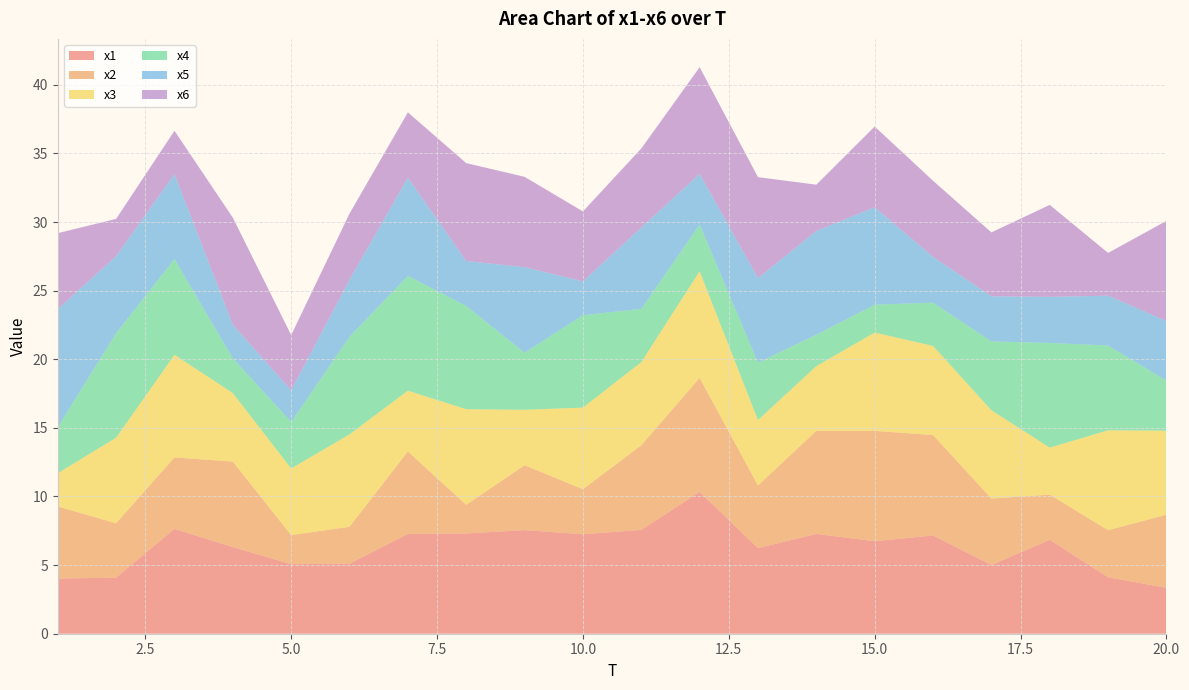

Reading left to right, what are all the values shown in this chart?

x1: 4.0	4.1	7.6	6.3	5.1	5.1	7.3	7.3	7.6	7.2	7.6	10.3	6.2	7.3	6.7	7.2	5.0	6.8	4.1	3.3
x2: 5.3	4.0	5.2	6.2	2.1	2.7	6.0	2.1	4.7	3.3	6.2	8.3	4.6	7.5	8.0	7.3	4.8	3.3	3.4	5.3
x3: 2.4	6.2	7.5	5.0	4.9	6.7	4.4	7.0	4.0	6.0	6.1	7.8	4.8	4.7	7.2	6.5	6.4	3.4	7.3	6.1
x4: 3.3	7.6	7.0	2.5	3.4	7.1	8.4	7.5	4.2	6.7	3.9	3.4	4.2	2.3	2.0	3.2	5.0	7.6	6.2	3.6
x5: 8.6	5.6	6.2	2.4	2.3	4.2	7.2	3.3	6.2	2.5	5.9	3.7	6.2	7.6	7.1	3.3	3.3	3.4	3.6	4.3
x6: 5.5	2.7	3.2	7.8	4.0	4.8	4.8	7.1	6.6	5.1	5.8	7.8	7.4	3.4	5.9	5.5	4.7	6.7	3.1	7.3